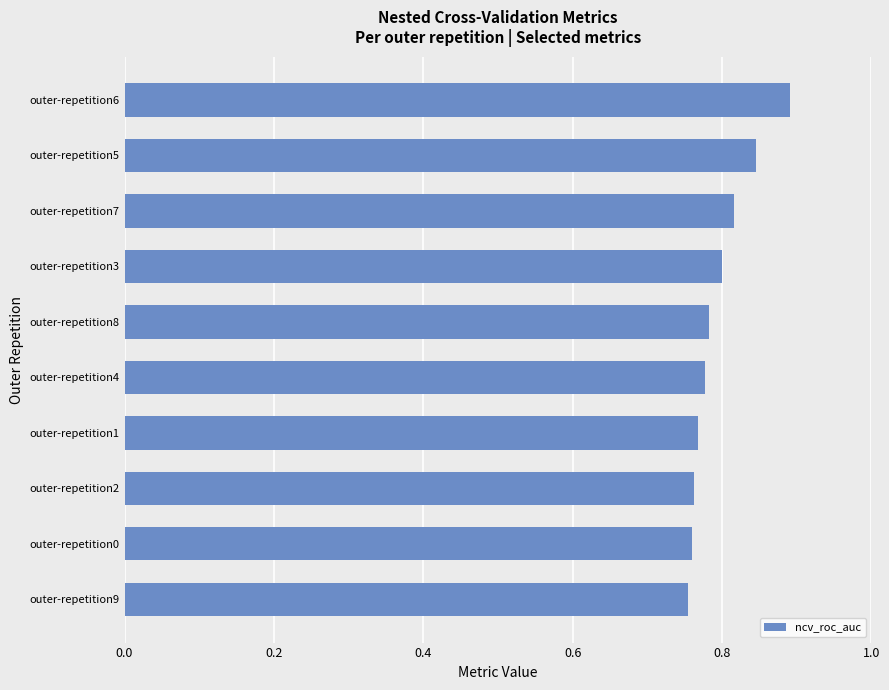

True or false: the data shows 1.1 at outer-repetition5.

False